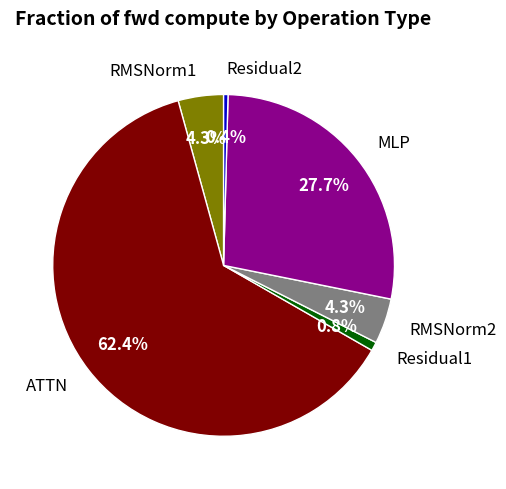

How many segments does this pie chart have?

6